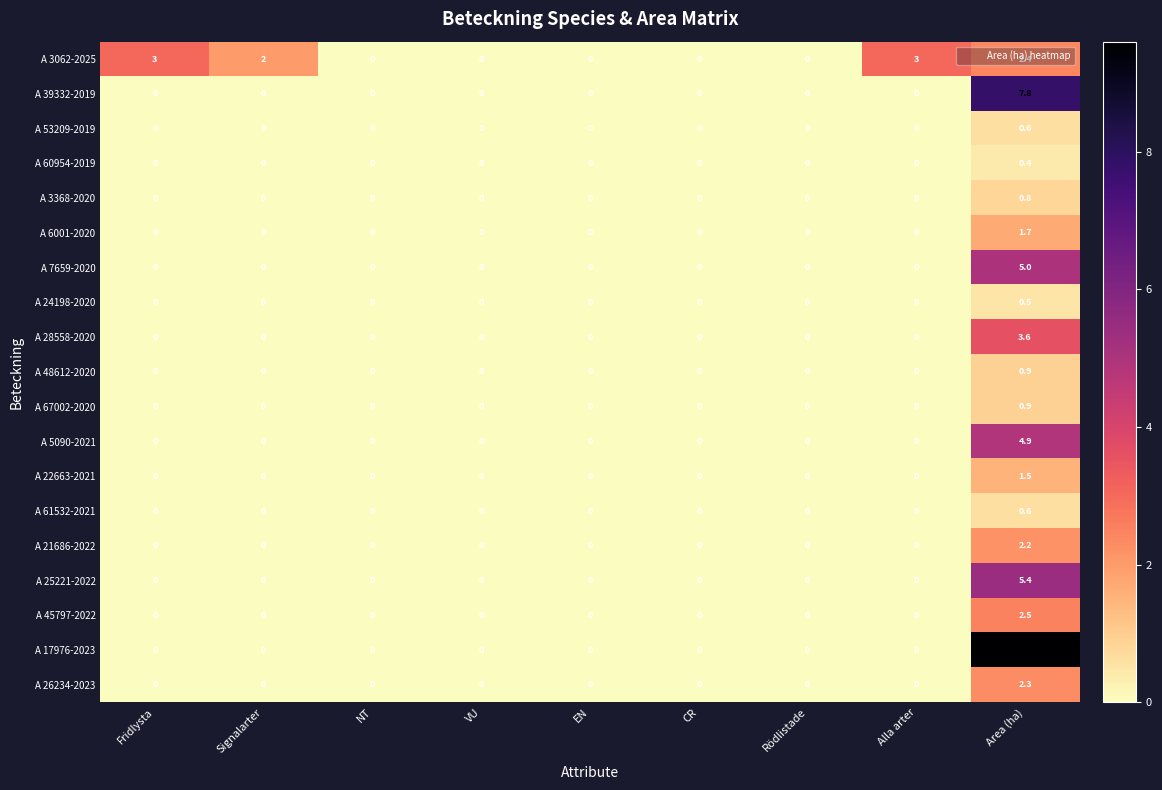

Which series has the largest range (max minus min)?

A 17976-2023